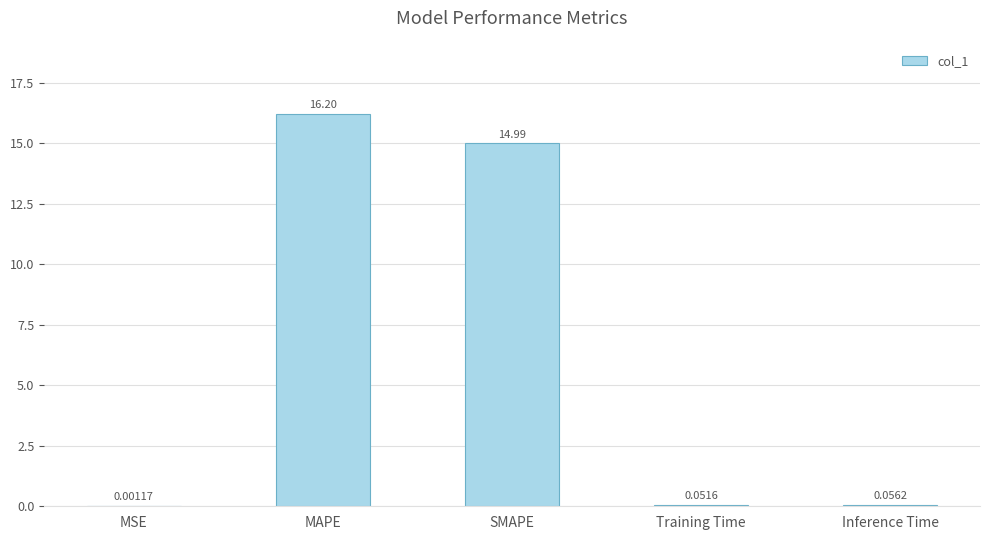

What is the sum of all values?

31.3